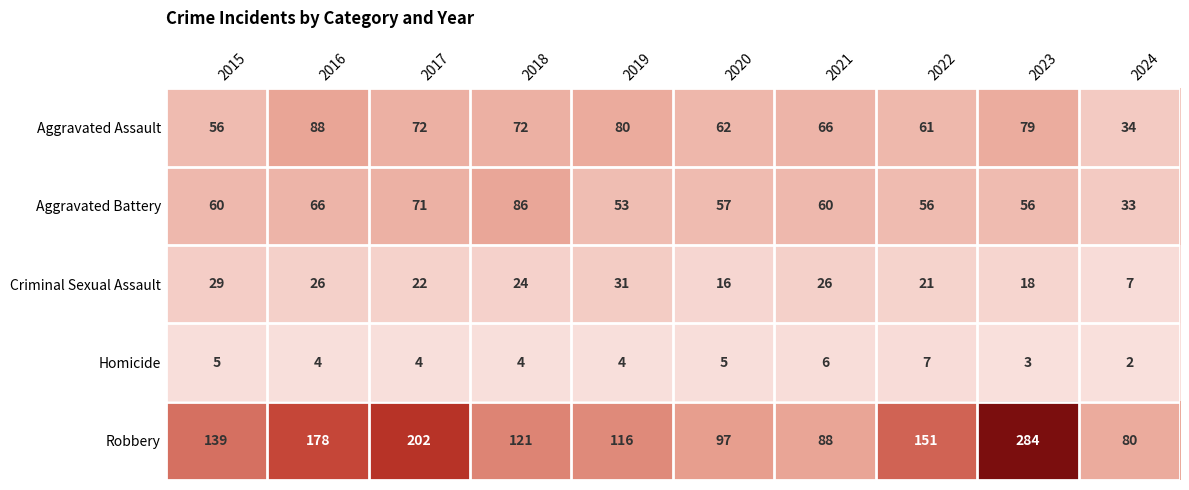

Is it true that Aggravated Assault equals 95 at 2021?

False